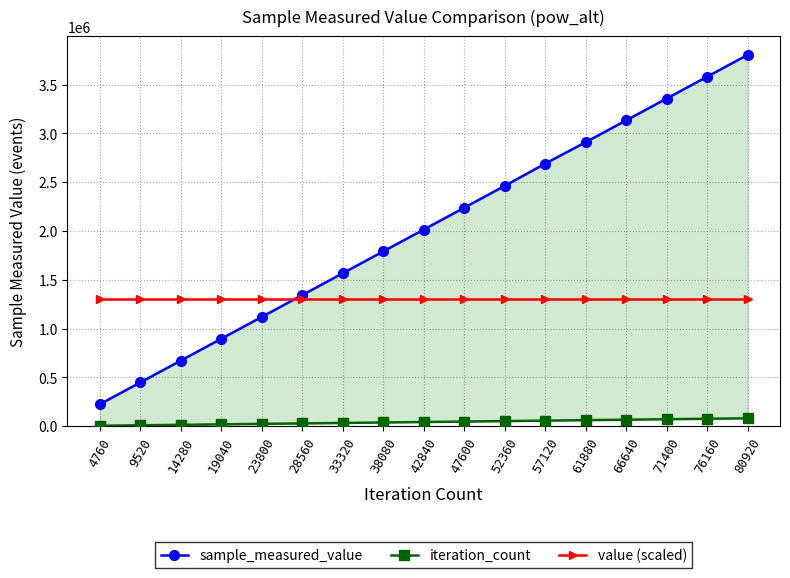

Reading left to right, list all the values displayed in this chart.

sample_measured_value: 4760=224765	9520=448485	14280=672205	19040=895925	23800=1119645	28560=1343365	33320=1567085	38080=1790805	42840=2014525	47600=2238245	52360=2461965	57120=2689952	61880=2909405	66640=3133125	71400=3356845	76160=3580565	80920=3804285
iteration_count: 4760=4760	9520=9520	14280=14280	19040=19040	23800=23800	28560=28560	33320=33320	38080=38080	42840=42840	47600=47600	52360=52360	57120=57120	61880=61880	66640=66640	71400=71400	76160=76160	80920=80920
value (scaled): 4760=1300000	9520=1300000	14280=1300000	19040=1300000	23800=1300000	28560=1300000	33320=1300000	38080=1300000	42840=1300000	47600=1300000	52360=1300000	57120=1300000	61880=1300000	66640=1300000	71400=1300000	76160=1300000	80920=1300000